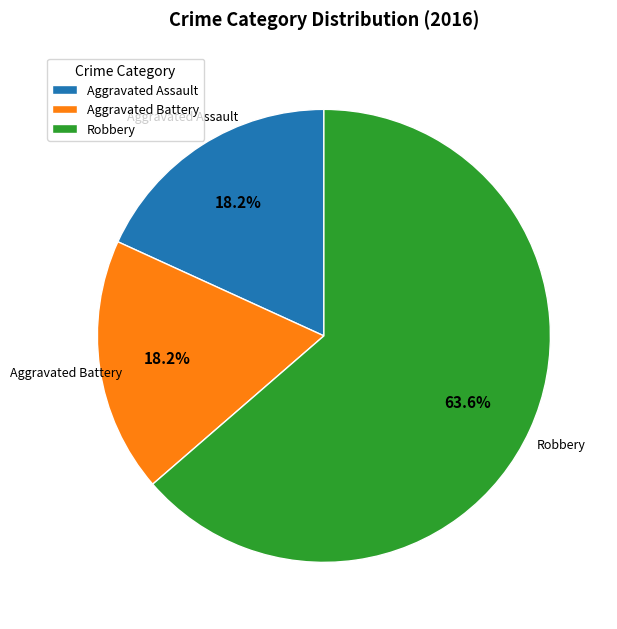

What is the ratio of the value at Aggravated Assault to the value at Aggravated Battery?

1.0